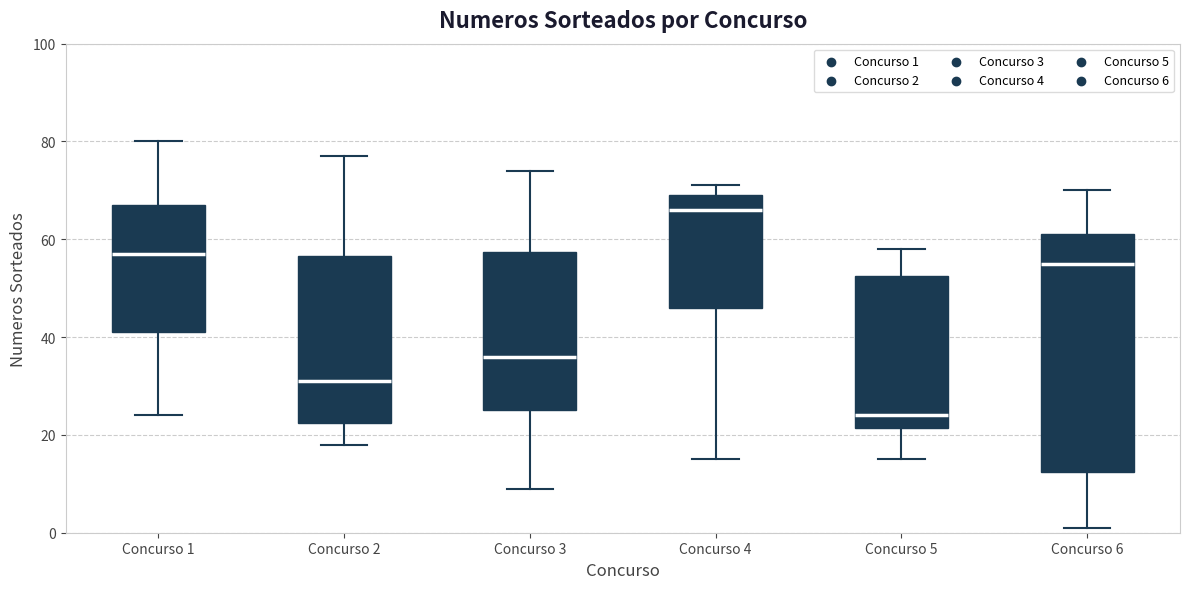

Which box has the highest median line?

Concurso 4